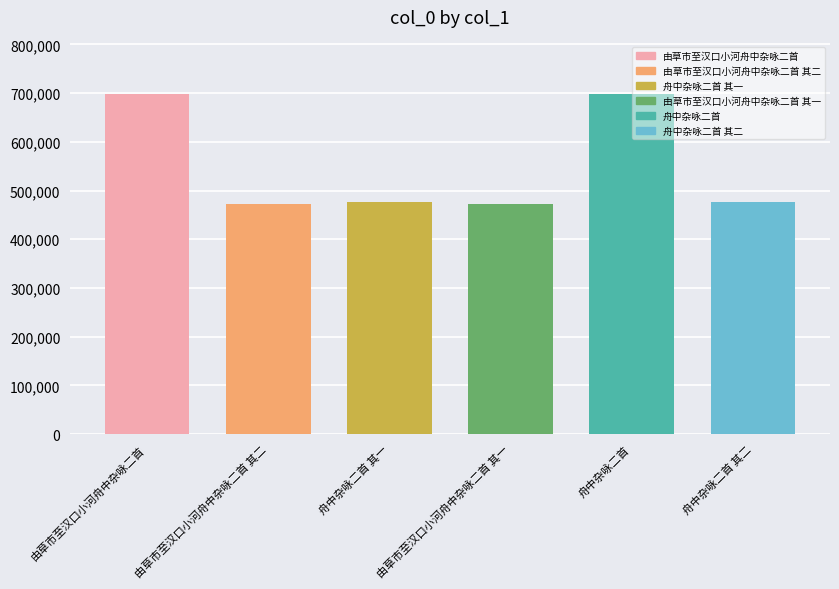

The value at 舟中杂咏二首 其二 is 477056. True or false?

True